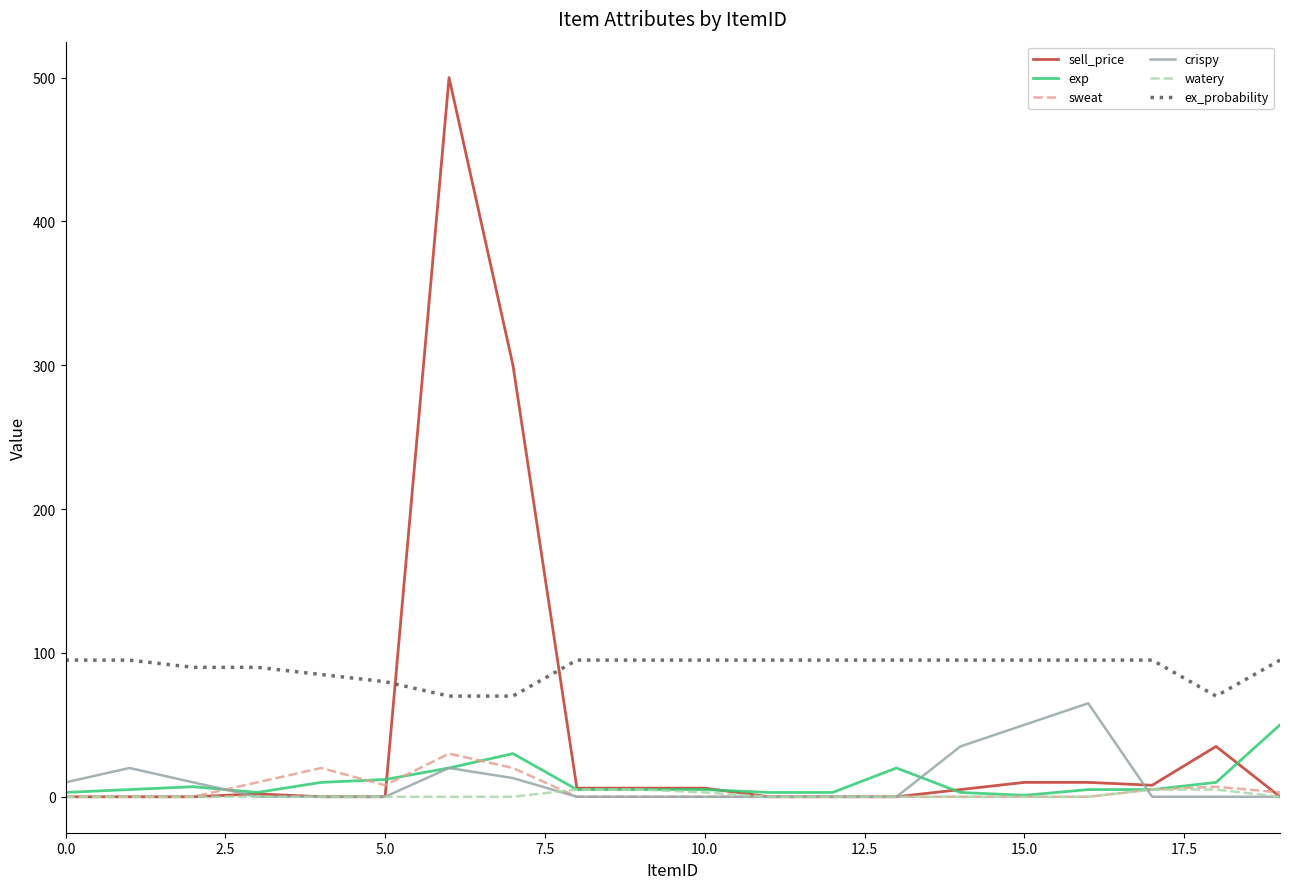

Which series has the largest total across all categories?

ex_probability